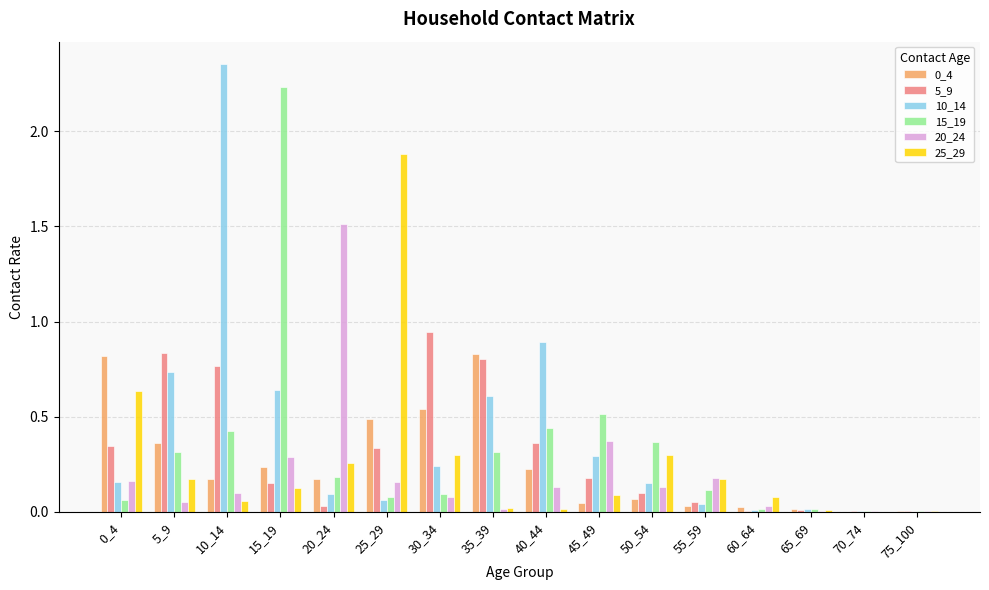

Which series changed the most between 55_59 and 75_100?

25_29